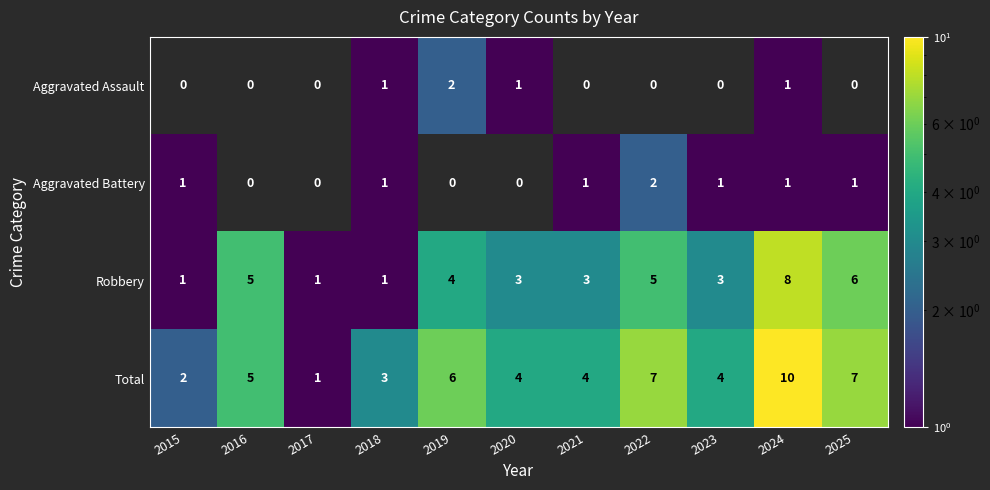

What is the sum of the Robbery values at 2025 and 2019?

10